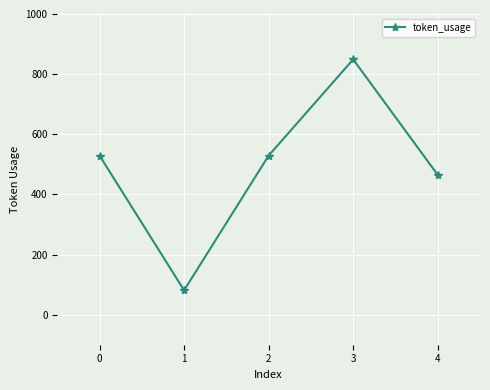

What is the difference between the maximum and minimum values?

768